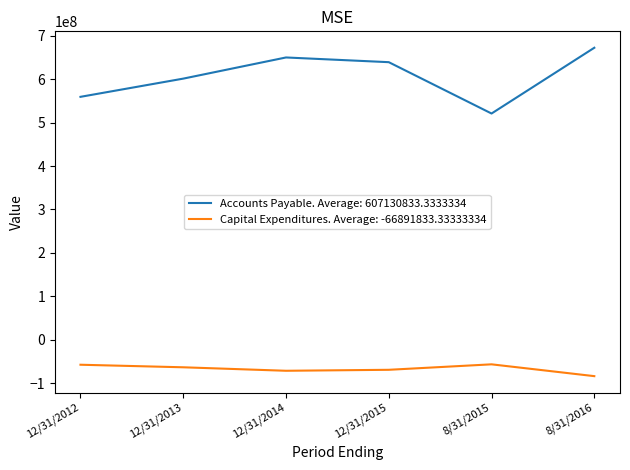

Which series has the largest range (max minus min)?

Accounts Payable. Average: 607130833.3333334